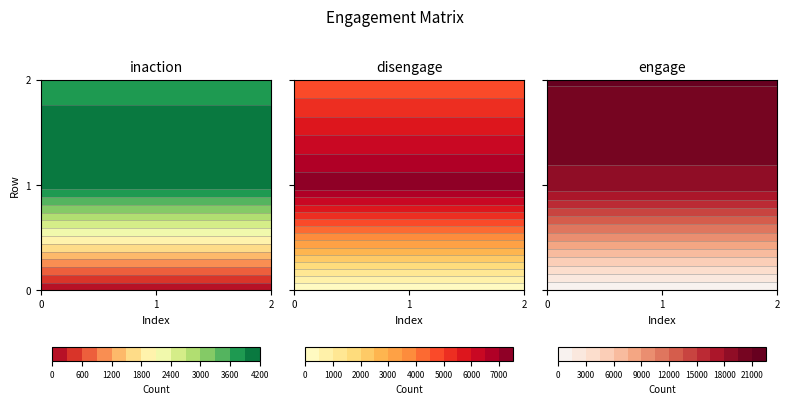

Reading left to right, what are all the values shown in this chart?

0: 0=0	1=4061	2=3851
inaction: 0=0	1=4061	2=3851
disengage: 0=0	1=7359	2=4506
engage: 0=0	1=19120	2=21103